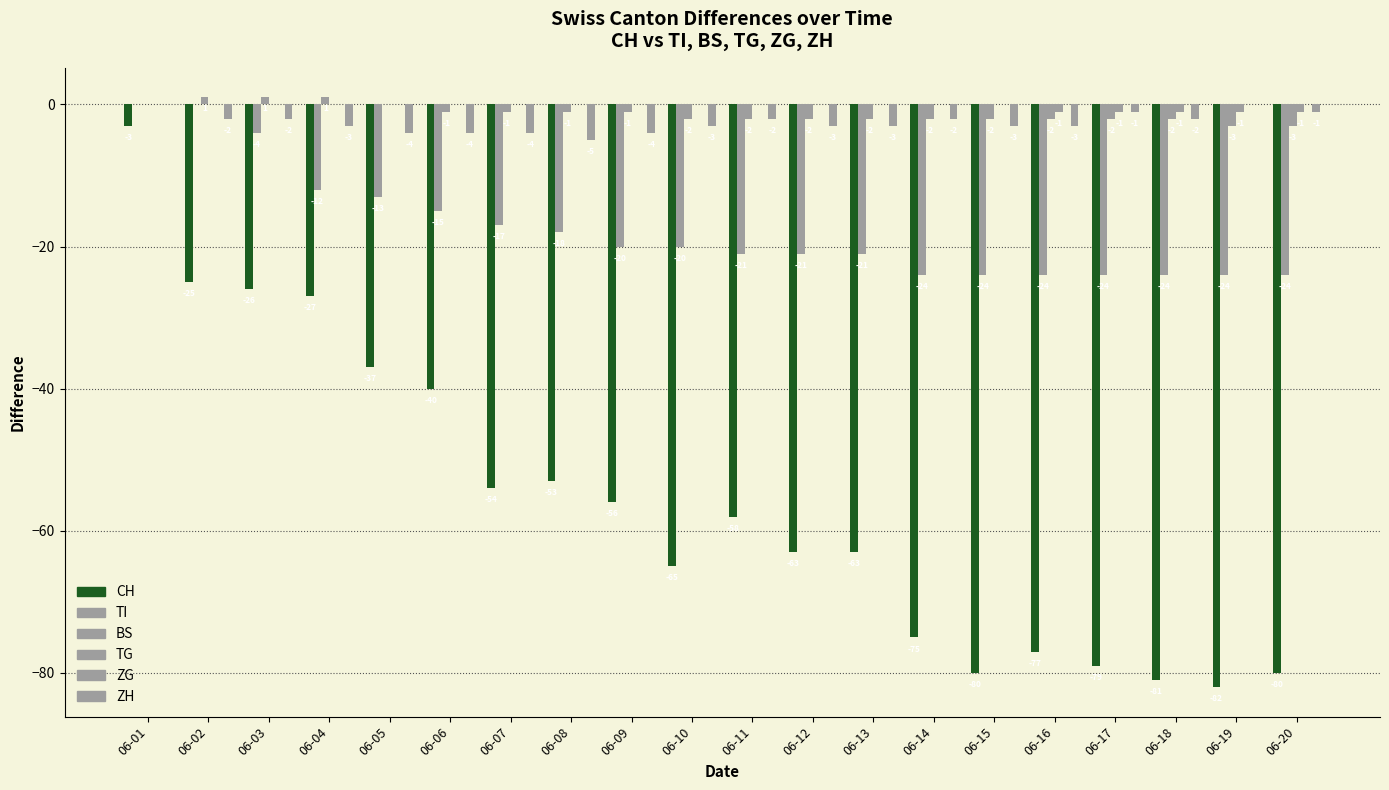

Reading left to right, what are all the values shown in this chart?

CH: 06-01=-3	06-02=-25	06-03=-26	06-04=-27	06-05=-37	06-06=-40	06-07=-54	06-08=-53	06-09=-56	06-10=-65	06-11=-58	06-12=-63	06-13=-63	06-14=-75	06-15=-80	06-16=-77	06-17=-79	06-18=-81	06-19=-82	06-20=-80
TI: 06-01=0	06-02=0	06-03=-4	06-04=-12	06-05=-13	06-06=-15	06-07=-17	06-08=-18	06-09=-20	06-10=-20	06-11=-21	06-12=-21	06-13=-21	06-14=-24	06-15=-24	06-16=-24	06-17=-24	06-18=-24	06-19=-24	06-20=-24
BS: 06-01=0	06-02=1	06-03=1	06-04=1	06-05=0	06-06=-1	06-07=-1	06-08=-1	06-09=-1	06-10=-2	06-11=-2	06-12=-2	06-13=-2	06-14=-2	06-15=-2	06-16=-2	06-17=-2	06-18=-2	06-19=-3	06-20=-3
TG: 06-01=0	06-02=0	06-03=0	06-04=0	06-05=0	06-06=0	06-07=0	06-08=0	06-09=0	06-10=0	06-11=0	06-12=0	06-13=0	06-14=0	06-15=0	06-16=-1	06-17=-1	06-18=-1	06-19=-1	06-20=-1
ZG: 06-01=0	06-02=0	06-03=0	06-04=0	06-05=0	06-06=0	06-07=0	06-08=0	06-09=0	06-10=0	06-11=0	06-12=0	06-13=0	06-14=0	06-15=0	06-16=0	06-17=0	06-18=0	06-19=0	06-20=0
ZH: 06-01=0	06-02=-2	06-03=-2	06-04=-3	06-05=-4	06-06=-4	06-07=-4	06-08=-5	06-09=-4	06-10=-3	06-11=-2	06-12=-3	06-13=-3	06-14=-2	06-15=-3	06-16=-3	06-17=-1	06-18=-2	06-19=0	06-20=-1